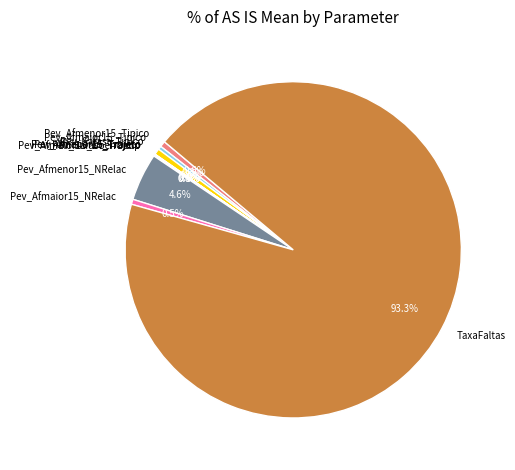

What percentage is NOT represented by Pev_Afmenor15_NRelac?

95.4%